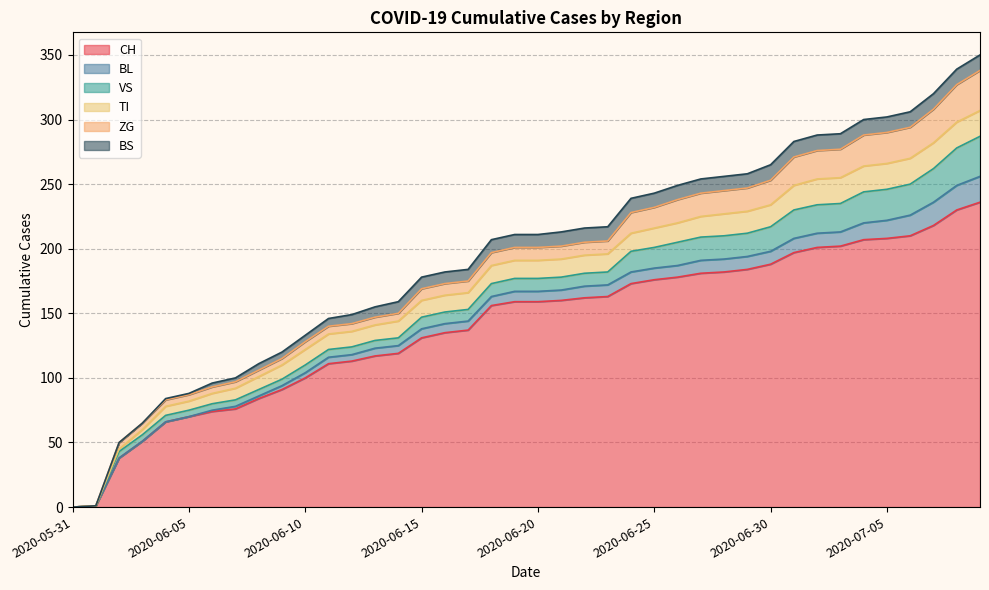

Does the chart have visible grid lines?

Yes